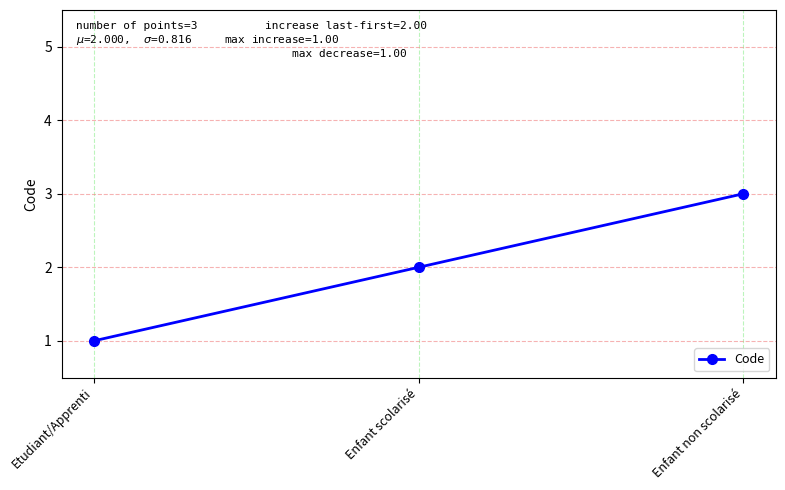

List the labels in order of value, largest first.

Enfant non scolarisé, Enfant scolarisé, Etudiant/Apprenti